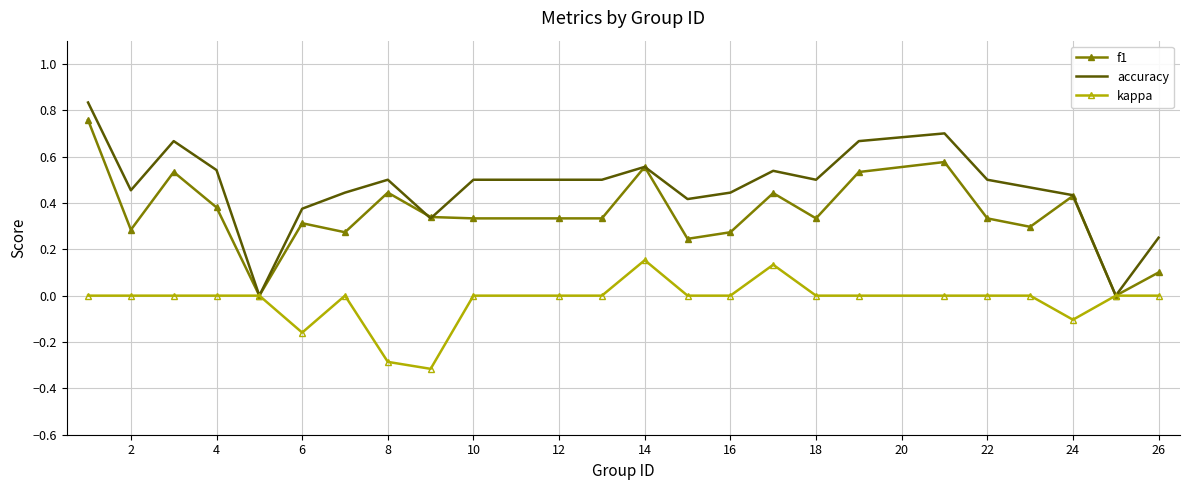

List the series in order of their peak value, highest first.

accuracy, f1, kappa